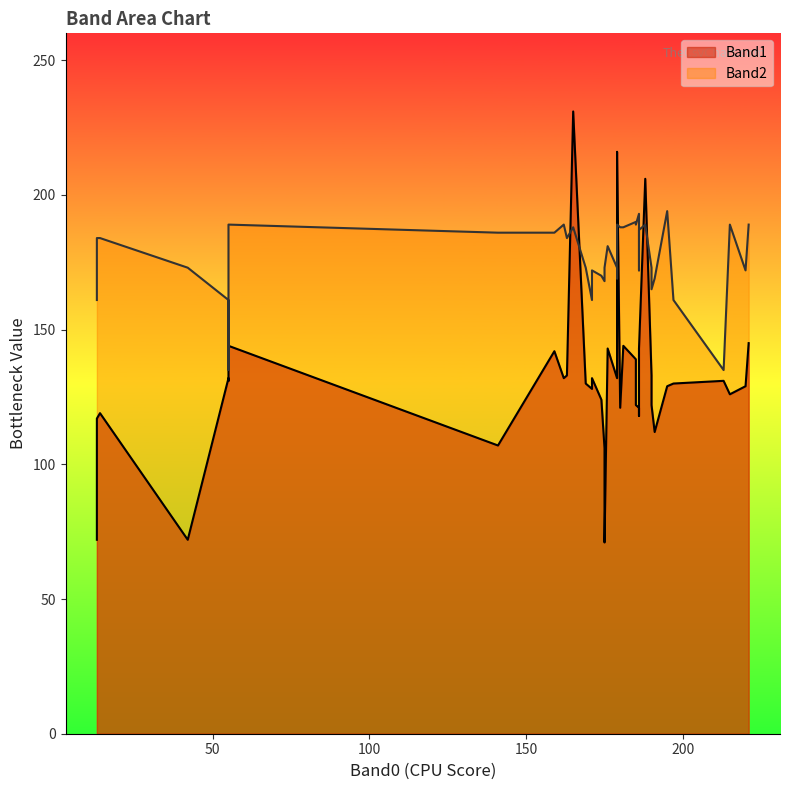

What is the value of the Band1 point at the 11th from the left?

133